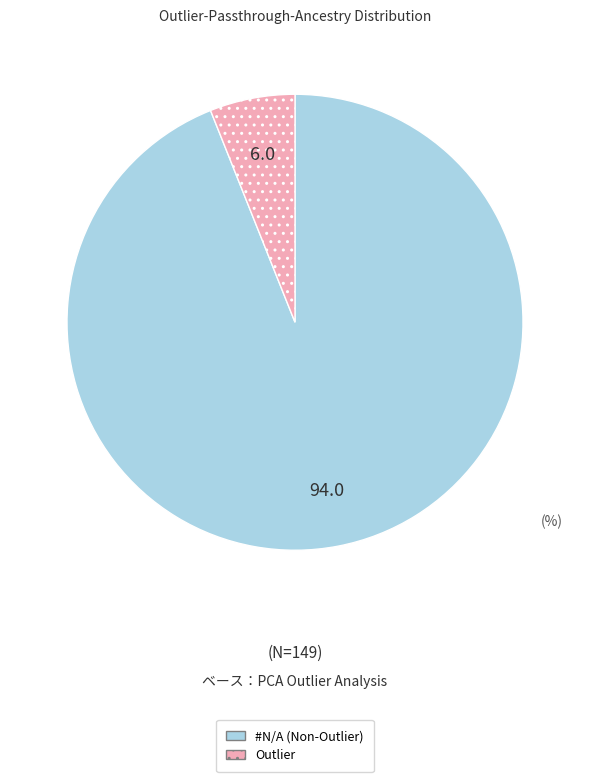

Combined, do Outlier and #N/A account for over 50%?

Yes